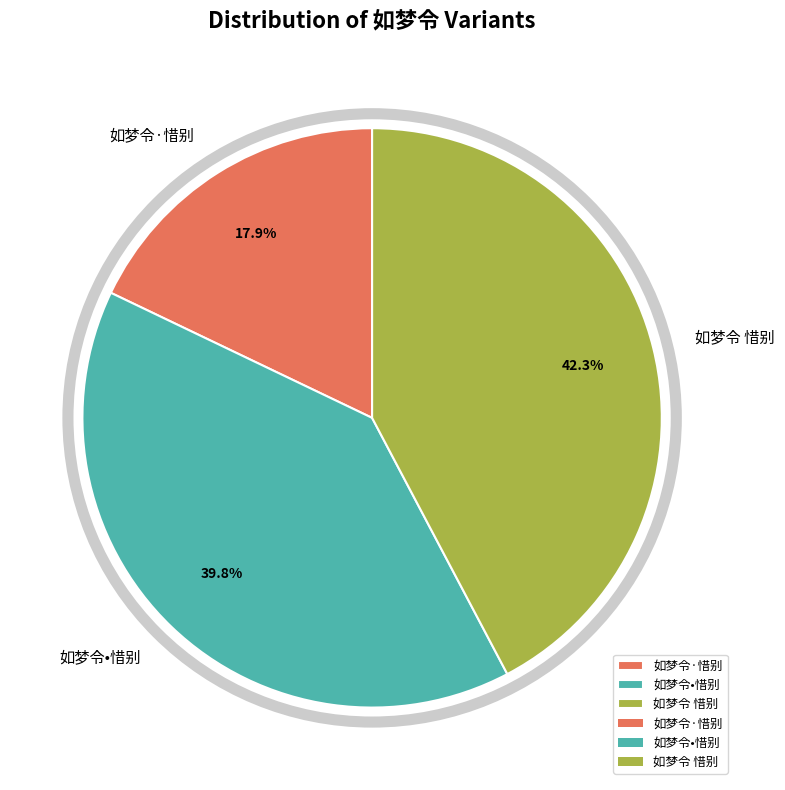

Approximately how many times larger is the value at 如梦令•惜别 compared to 如梦令 惜别?

0.9